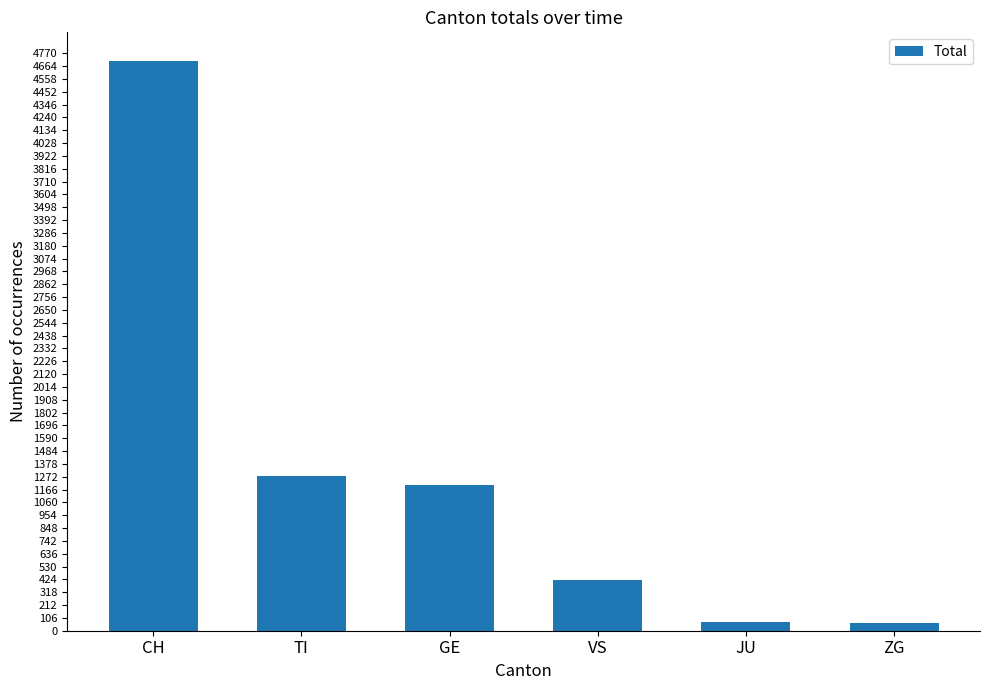

Where does the data first go above 1202?

CH